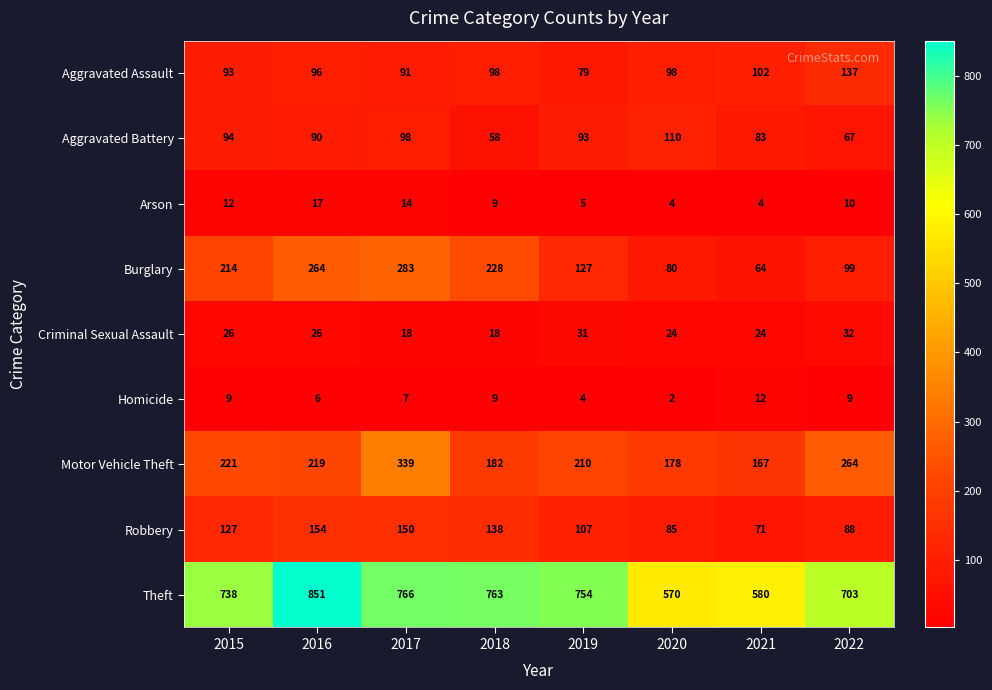

At which label is Arson closest to 10?

2022